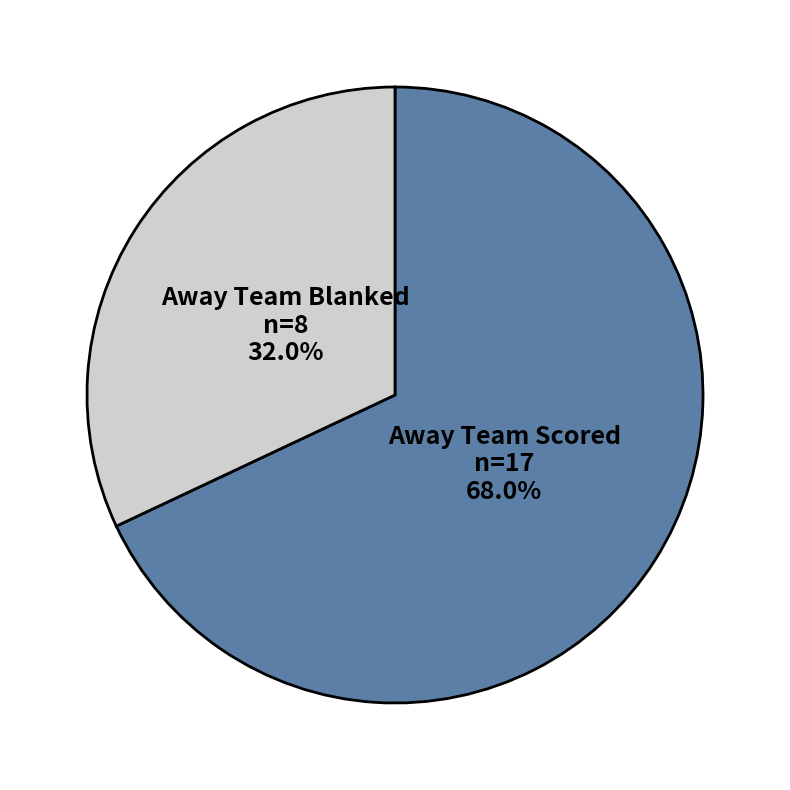

What is the total percentage of Away Team Scored and Away Team Blanked?

100.0%